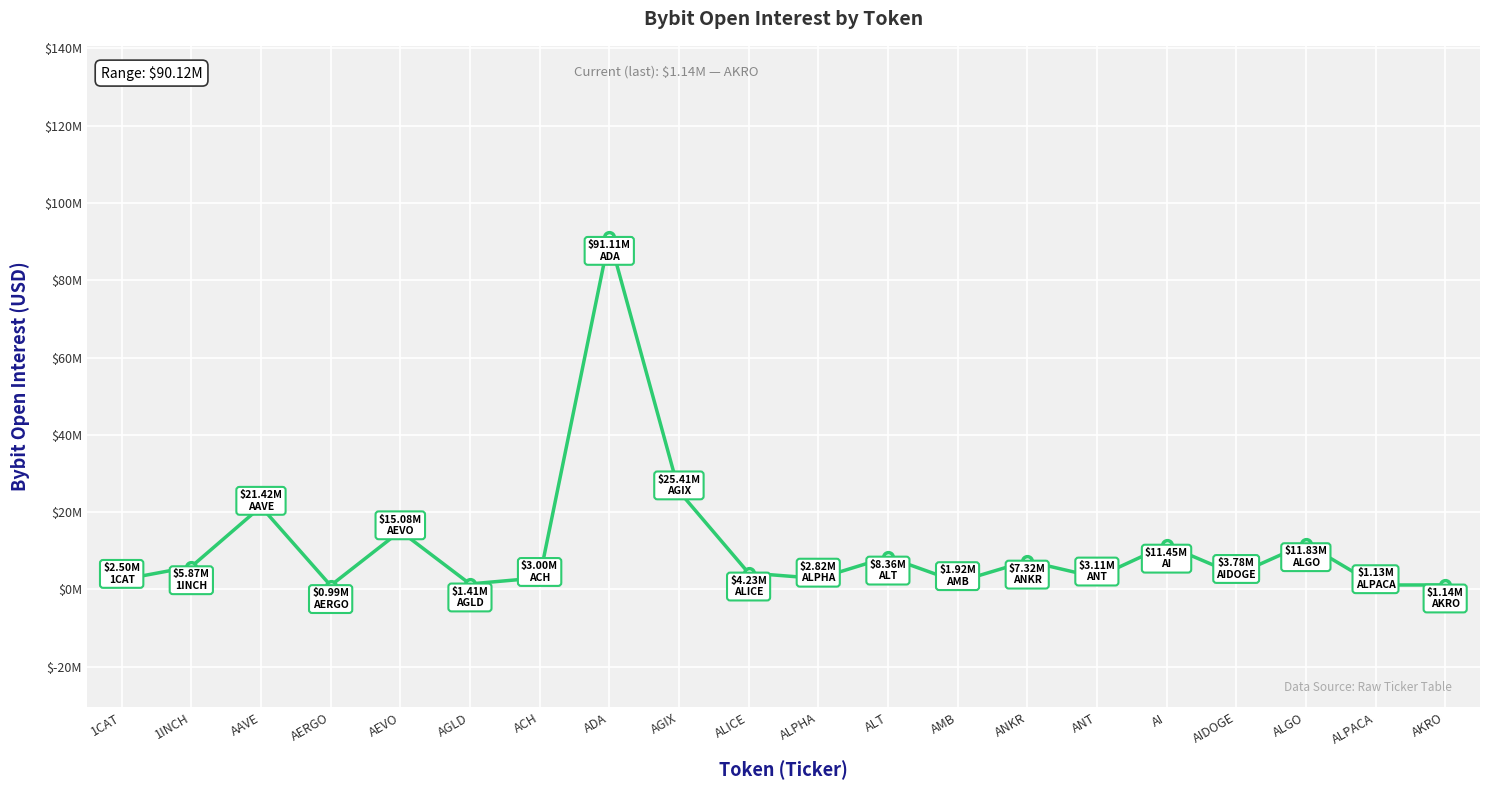

Is this an area chart (filled region under the line)?

No